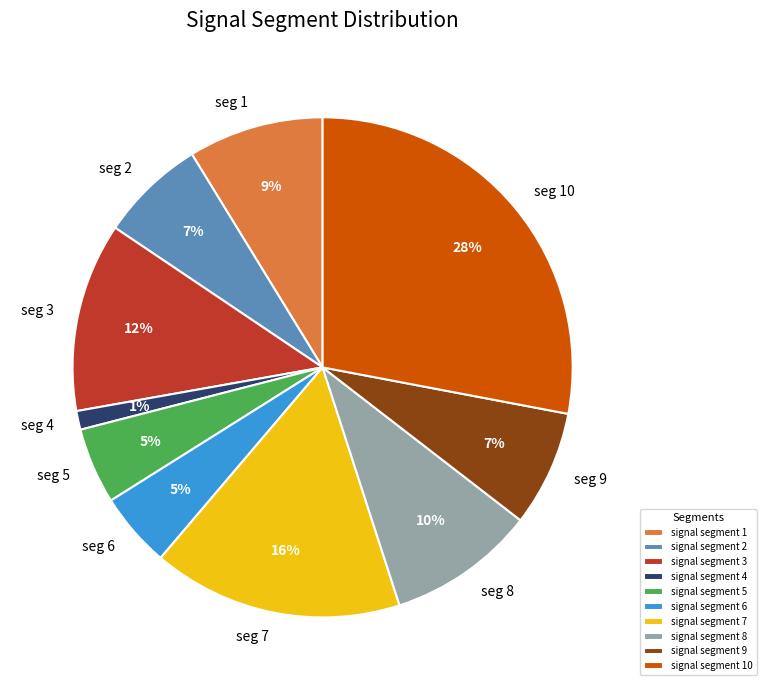

To the nearest percent, what is the average slice percentage?

10%